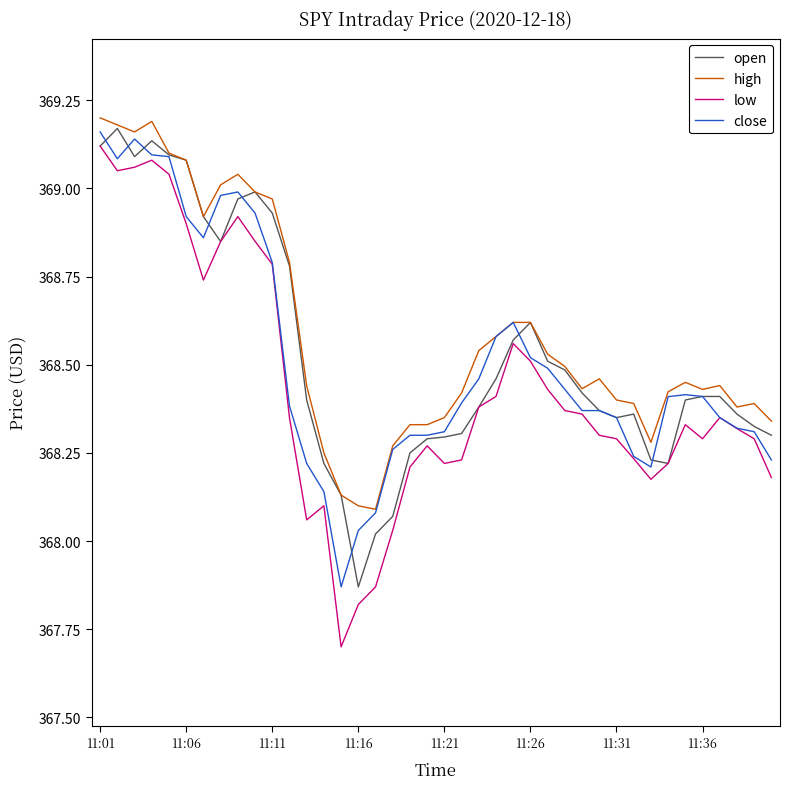

True or false: low and high intersect in this chart.

False